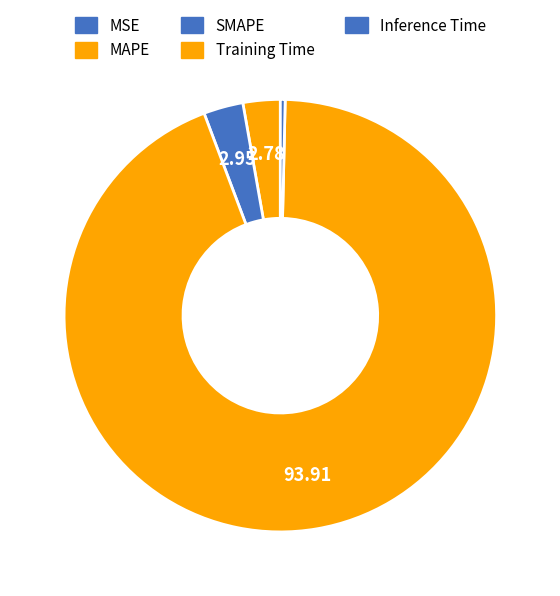

Is it true that Inference Time is 0% of the pie?

True